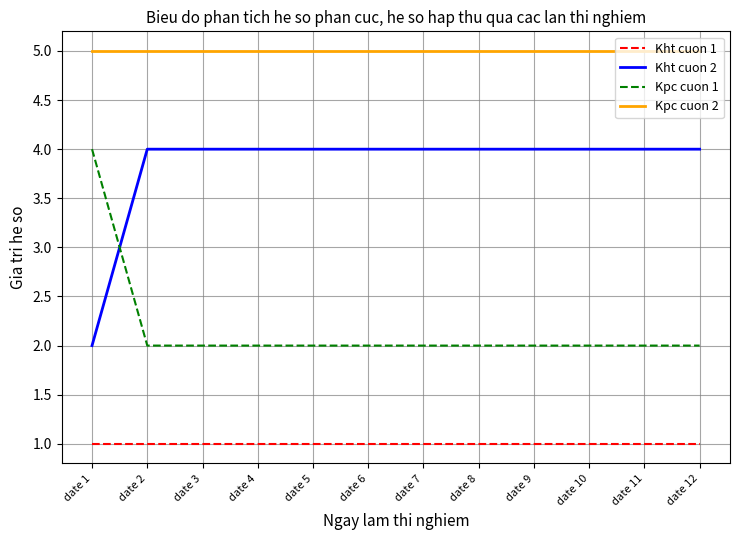

How many lines are shown in the chart?

4